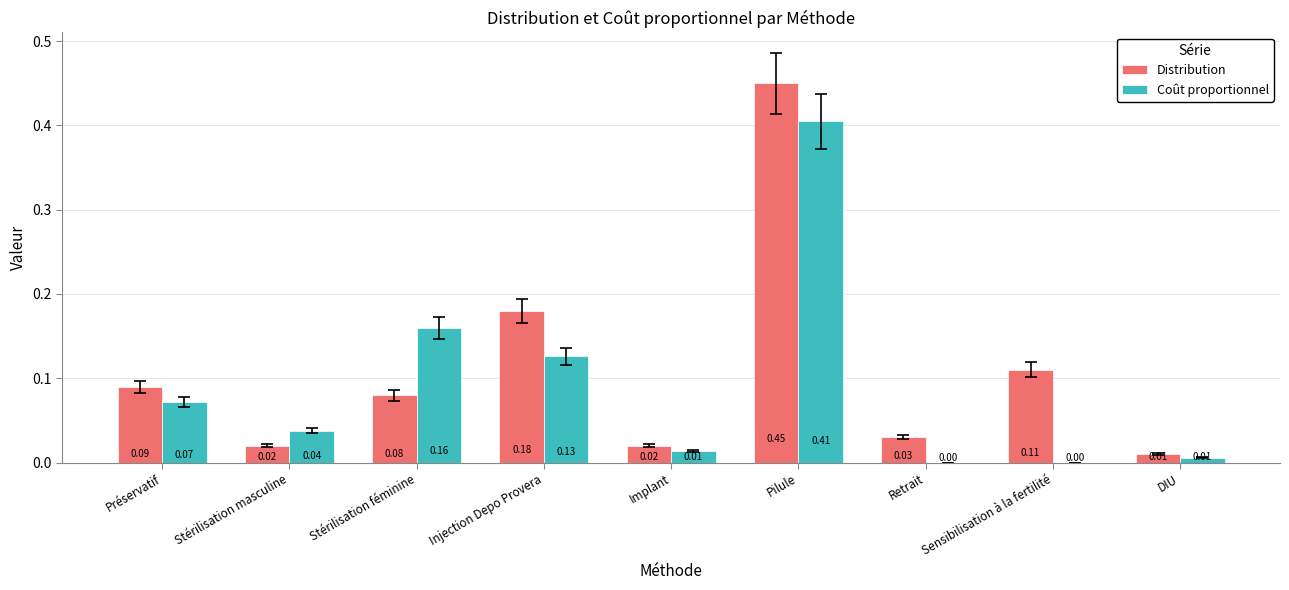

Which category has the highest value in the Coût proportionnel series?

Pilule